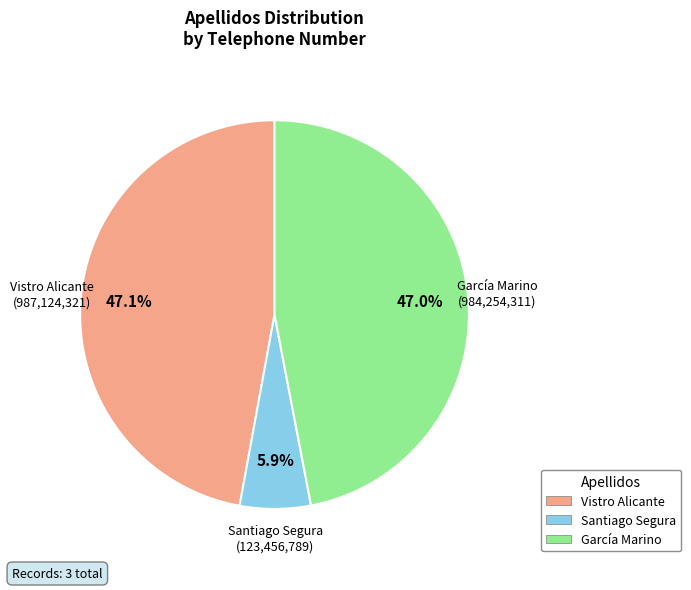

To the nearest percent, what is the difference between the largest and smallest slice percentages?

41%